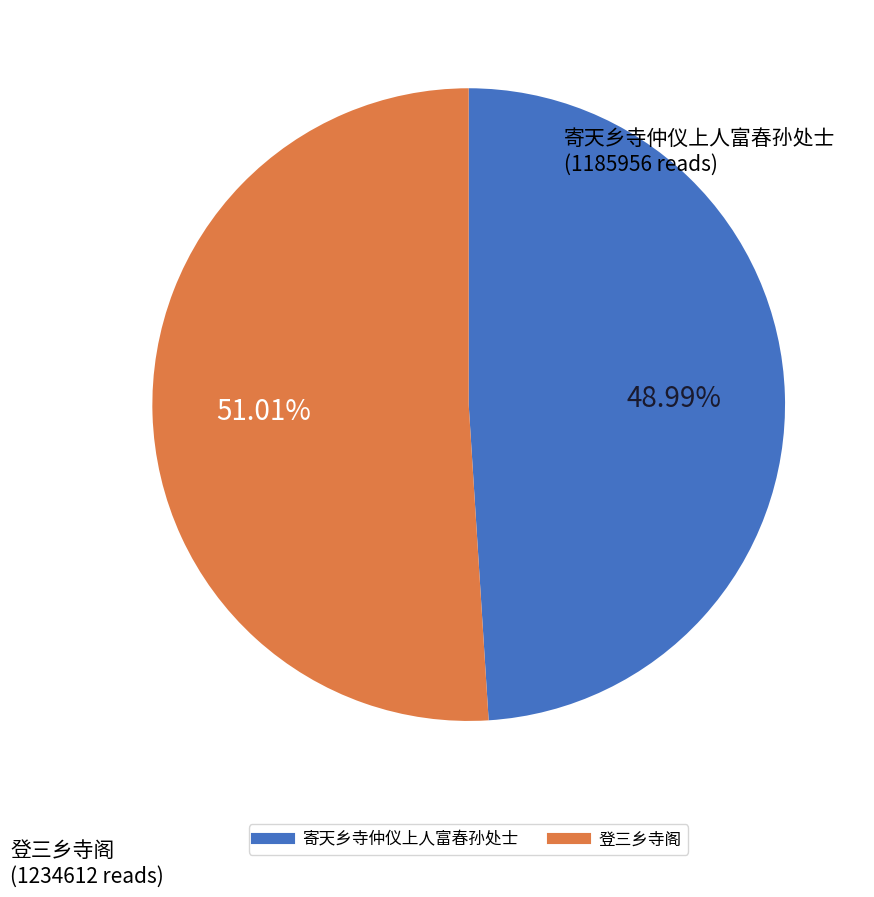

Does any single category account for the majority?

Yes